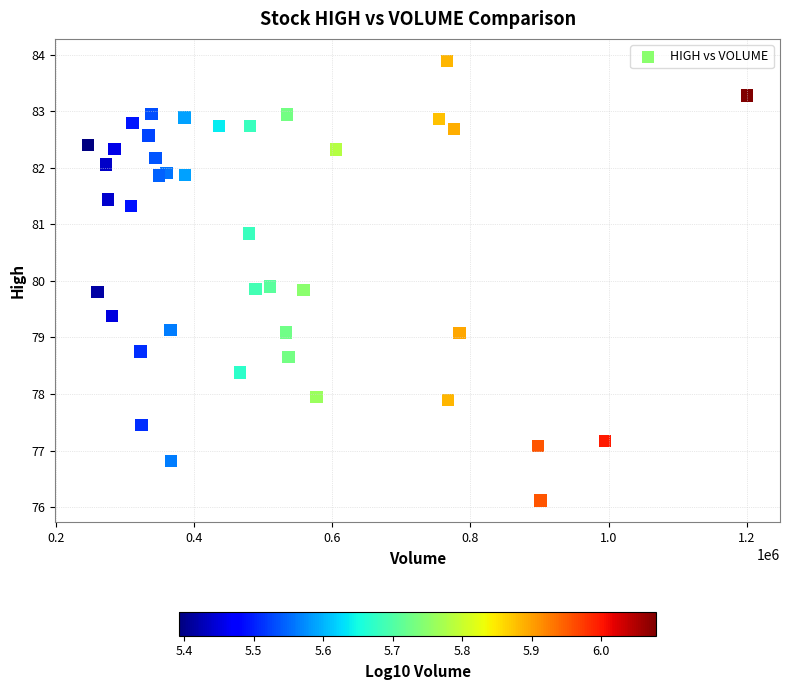

What is the range of X values (max minus min)?

953591.0